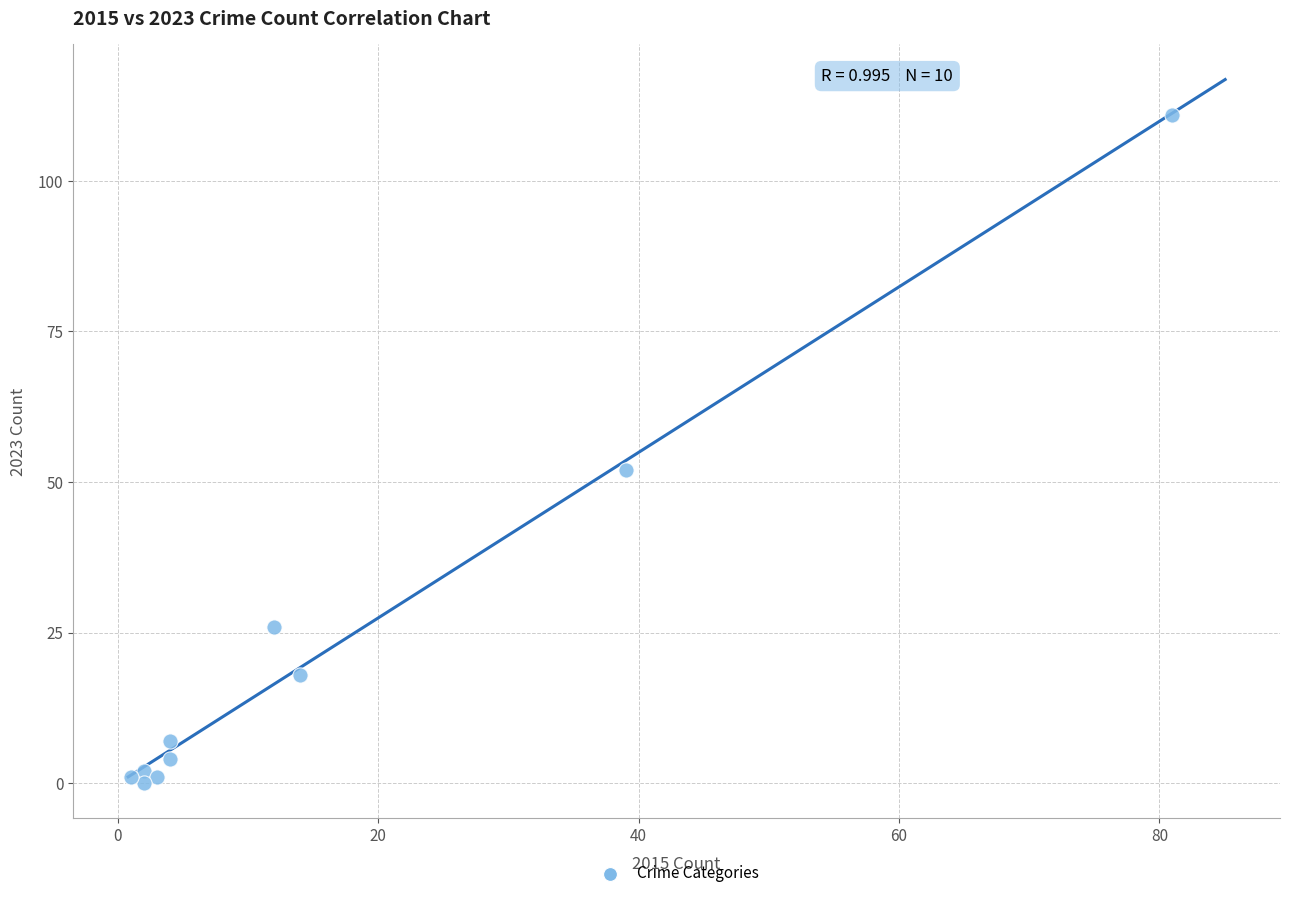

What is the range of Y values (max minus min)?

111